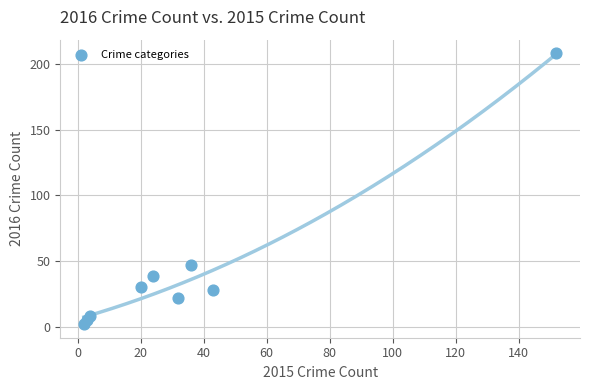

What is the average Y value?

43